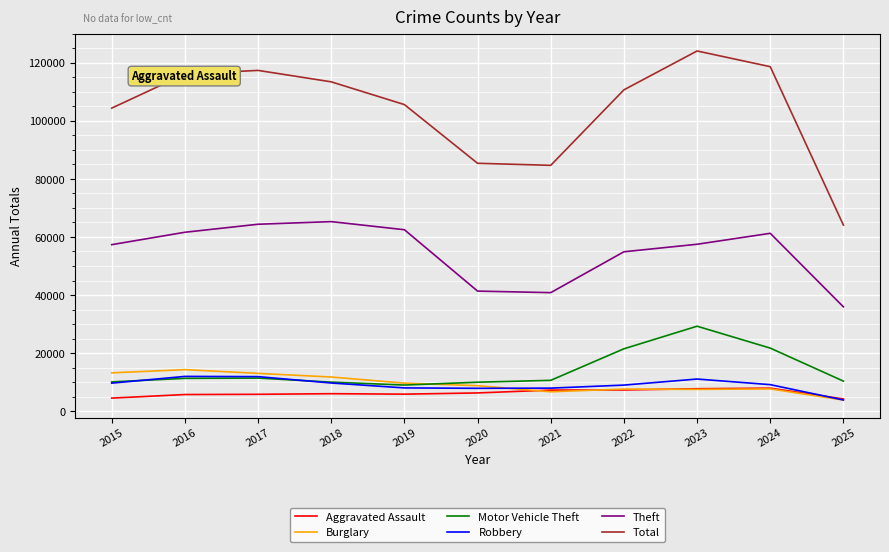

What is the difference between the maximum and minimum values in the Robbery series?

8132